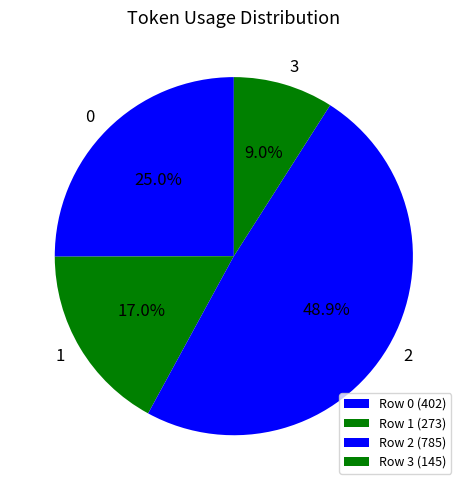

Rank the categories by value from highest to lowest.

2, 0, 1, 3